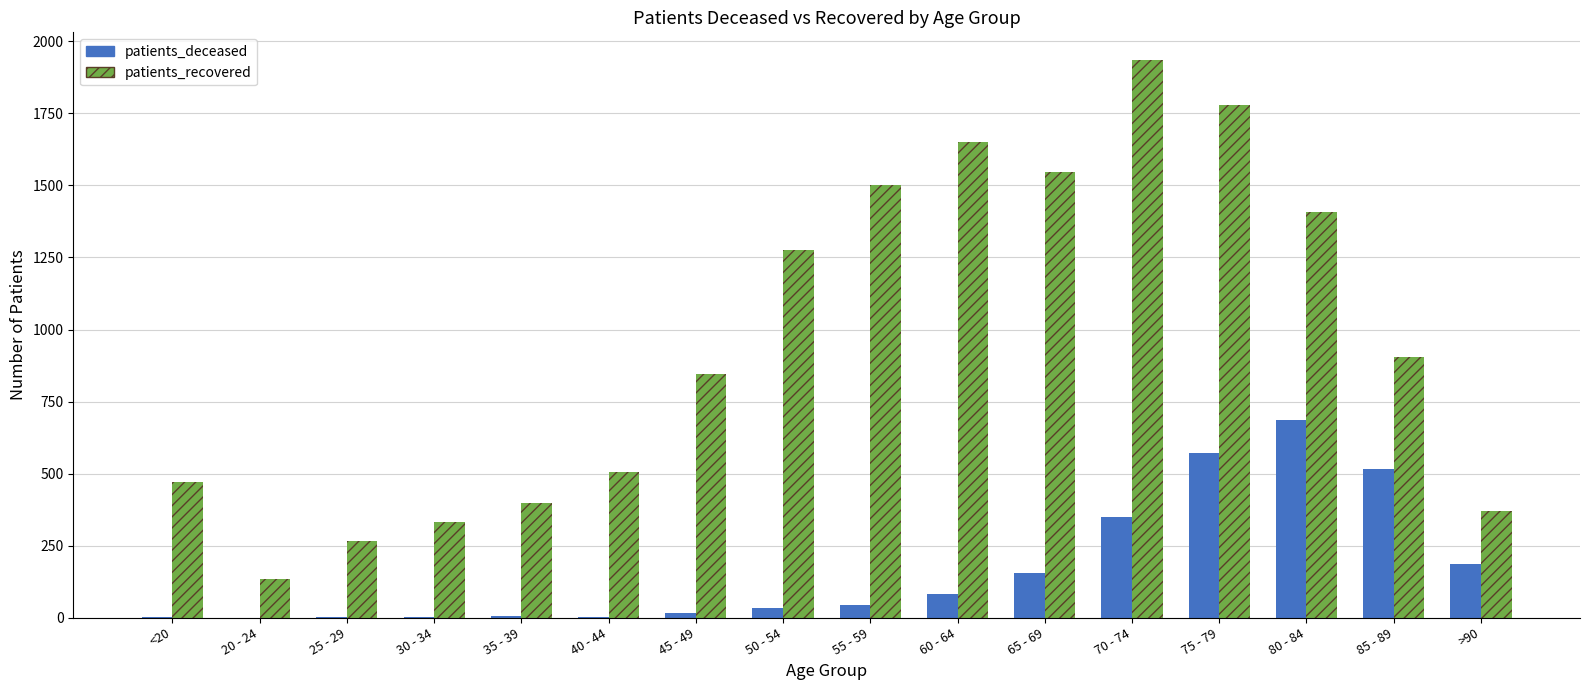

What is the difference between the highest and lowest values at 20 - 24?

133